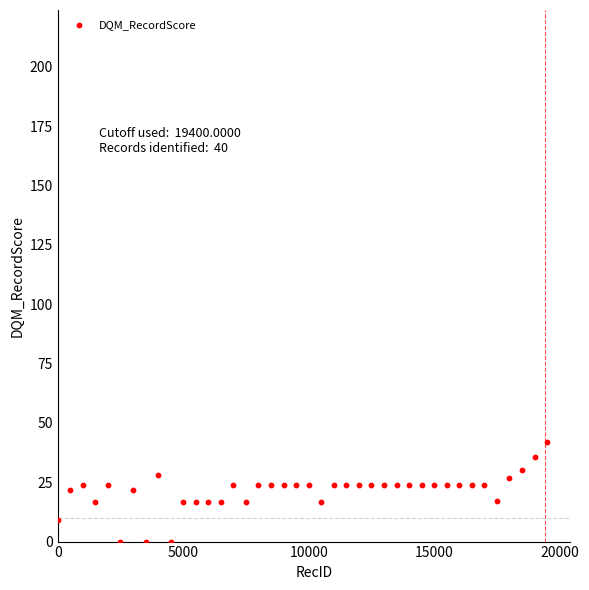

What is the range of X values (max minus min)?

19500.0